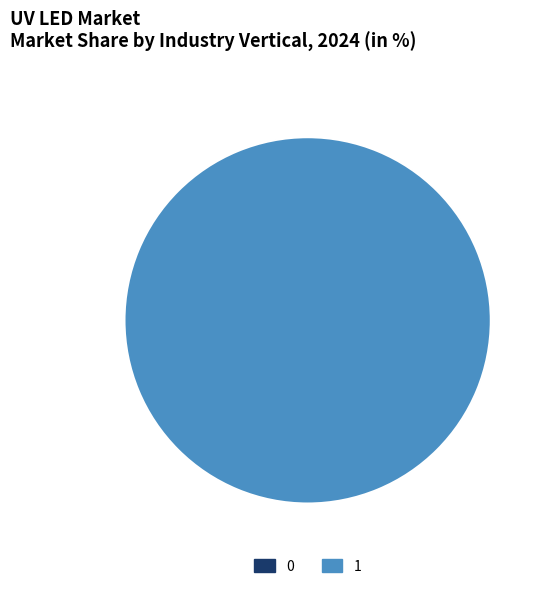

How many segments does this pie chart have?

2